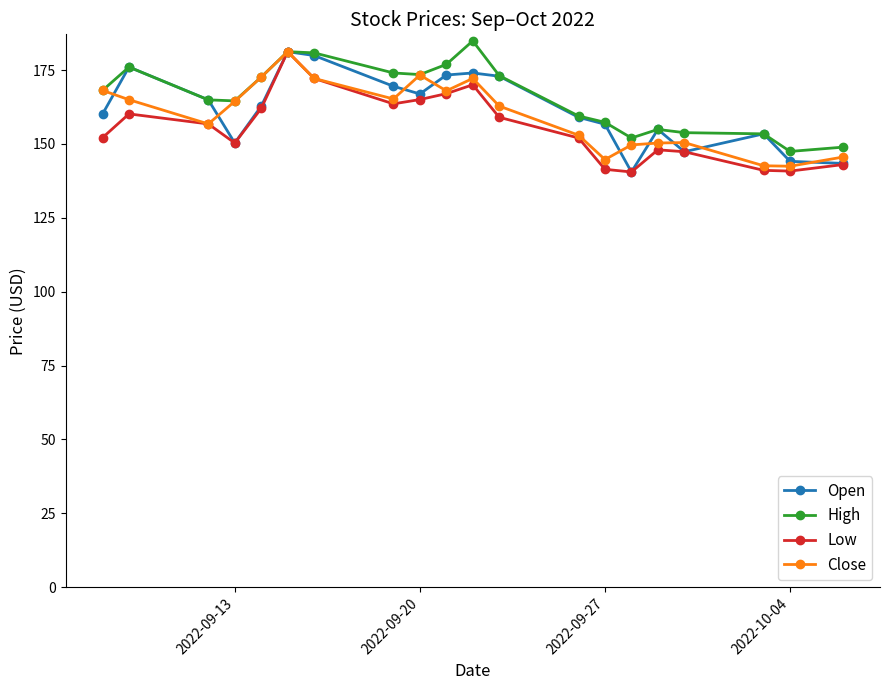

What is the value of the Close point at the 6th from the left?

181.2